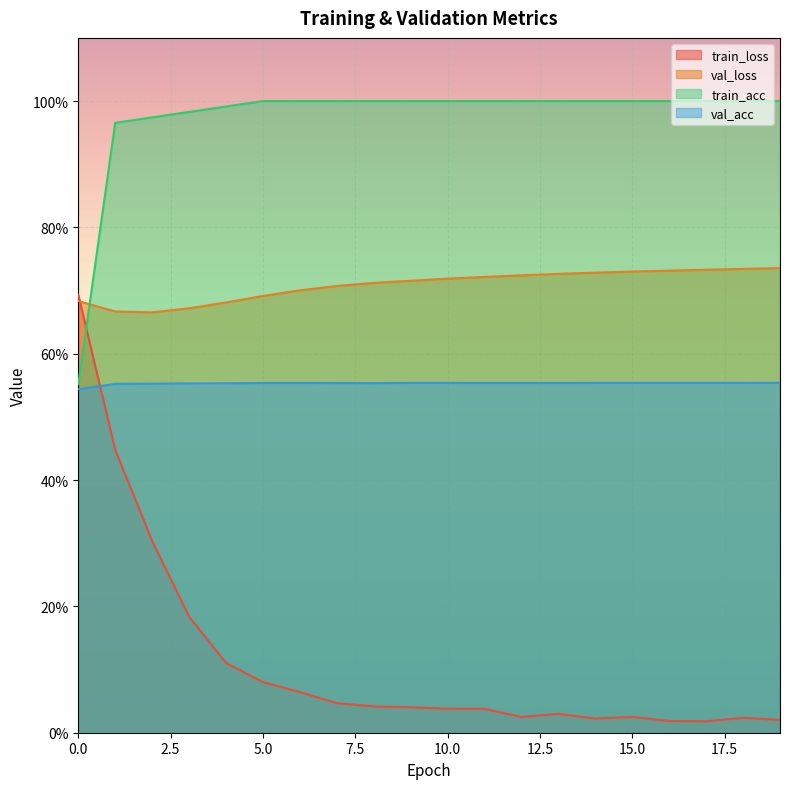

Reading left to right, extract all data points from this chart.

train_loss: 0=0.7	1=0.4	2=0.3	3=0.2	4=0.1	5=0.1	6=0.1	7=0.0	8=0.0	9=0.0	10=0.0	11=0.0	12=0.0	13=0.0	14=0.0	15=0.0	16=0.0	17=0.0	18=0.0	19=0.0
val_loss: 0=0.7	1=0.7	2=0.7	3=0.7	4=0.7	5=0.7	6=0.7	7=0.7	8=0.7	9=0.7	10=0.7	11=0.7	12=0.7	13=0.7	14=0.7	15=0.7	16=0.7	17=0.7	18=0.7	19=0.7
train_acc: 0=0.6	1=1.0	2=1.0	3=1.0	4=1.0	5=1.0	6=1.0	7=1.0	8=1.0	9=1.0	10=1.0	11=1.0	12=1.0	13=1.0	14=1.0	15=1.0	16=1.0	17=1.0	18=1.0	19=1.0
val_acc: 0=0.5	1=0.6	2=0.6	3=0.6	4=0.6	5=0.6	6=0.6	7=0.6	8=0.6	9=0.6	10=0.6	11=0.6	12=0.6	13=0.6	14=0.6	15=0.6	16=0.6	17=0.6	18=0.6	19=0.6